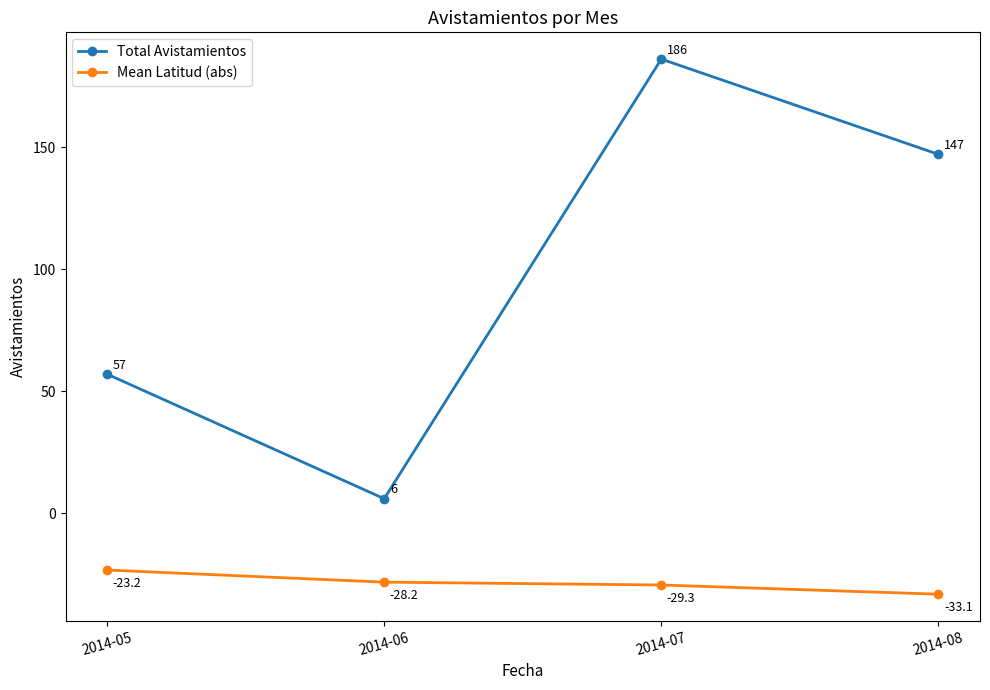

Between 2014-07 and 2014-08, which series saw the biggest shift?

Total Avistamientos